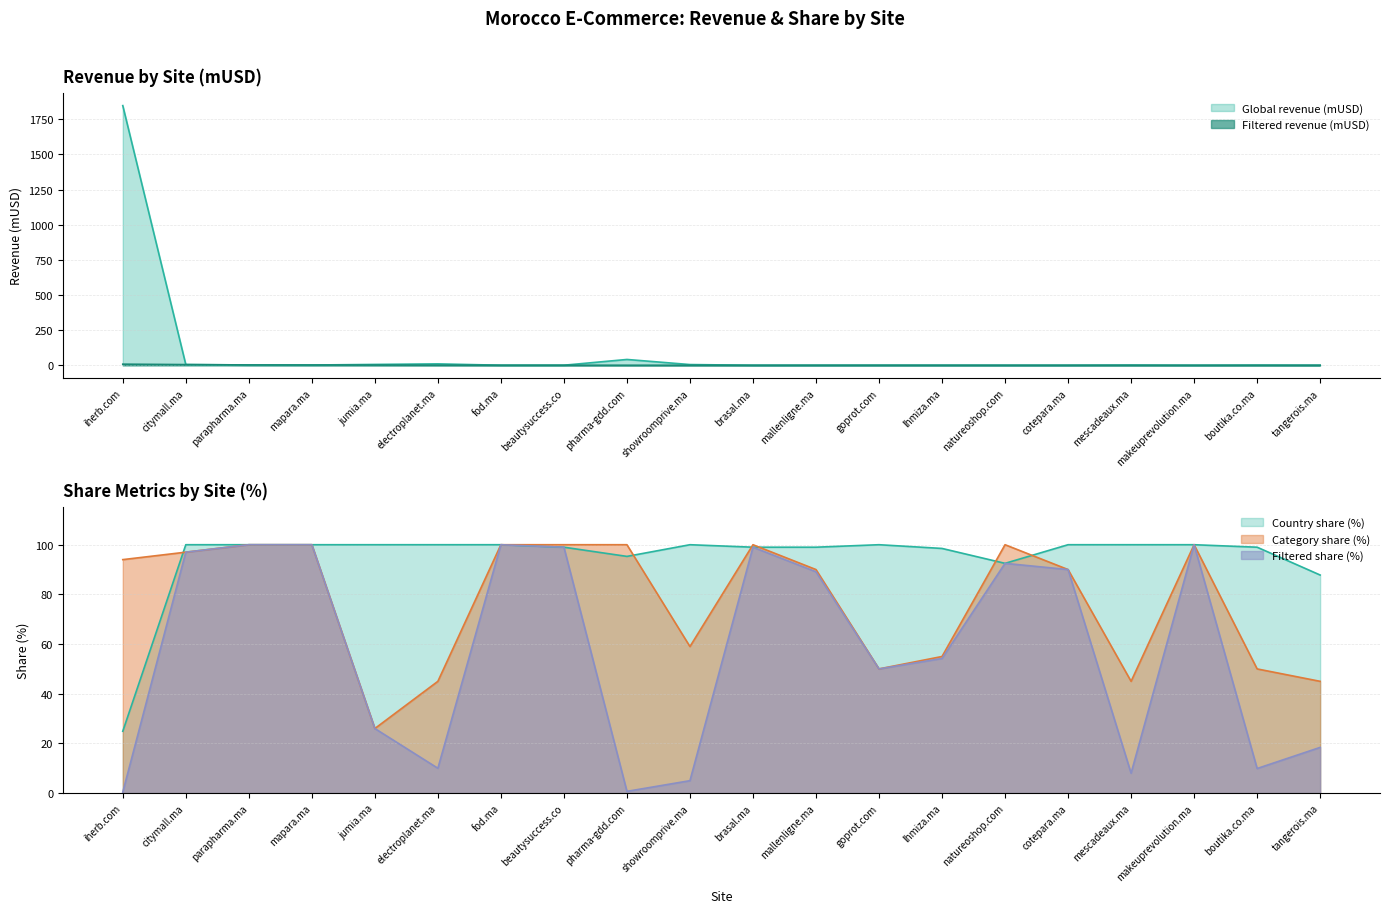

What position from the right is goprot.com?

8